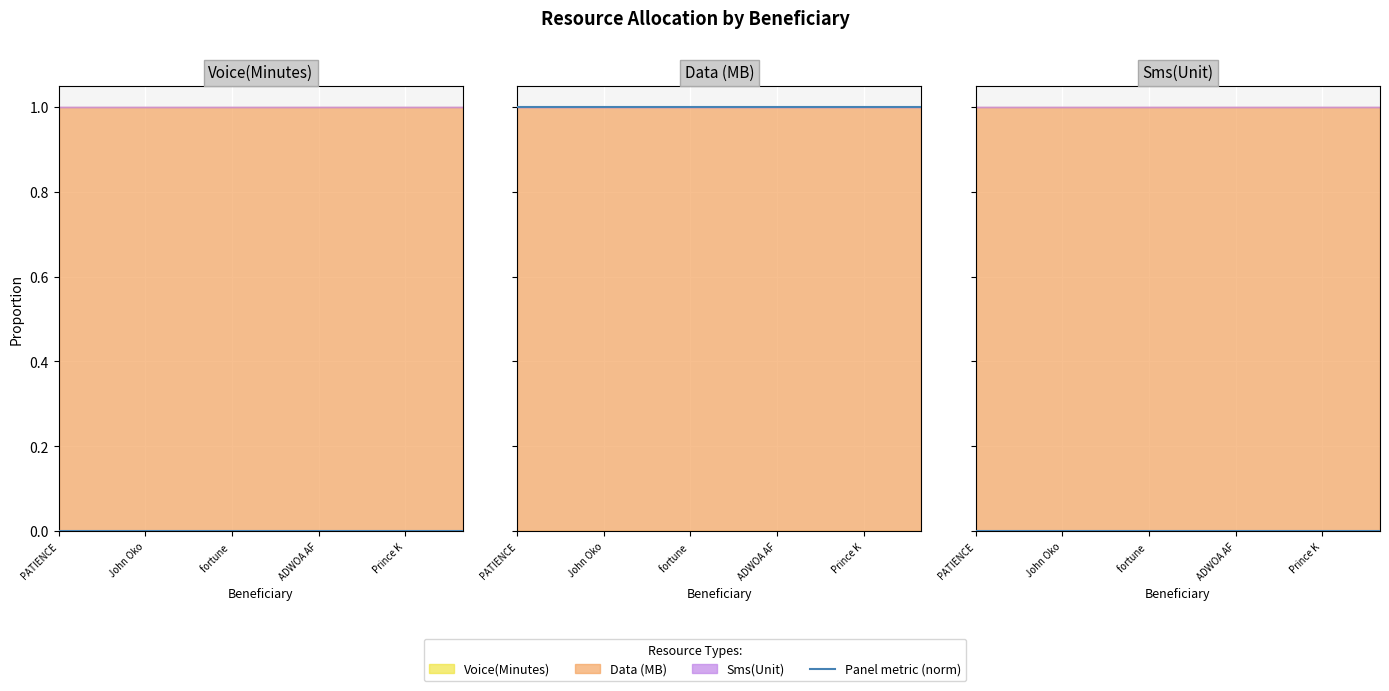

True or false: Voice(Minutes) (norm) has more than 0 points higher than both neighbors.

False